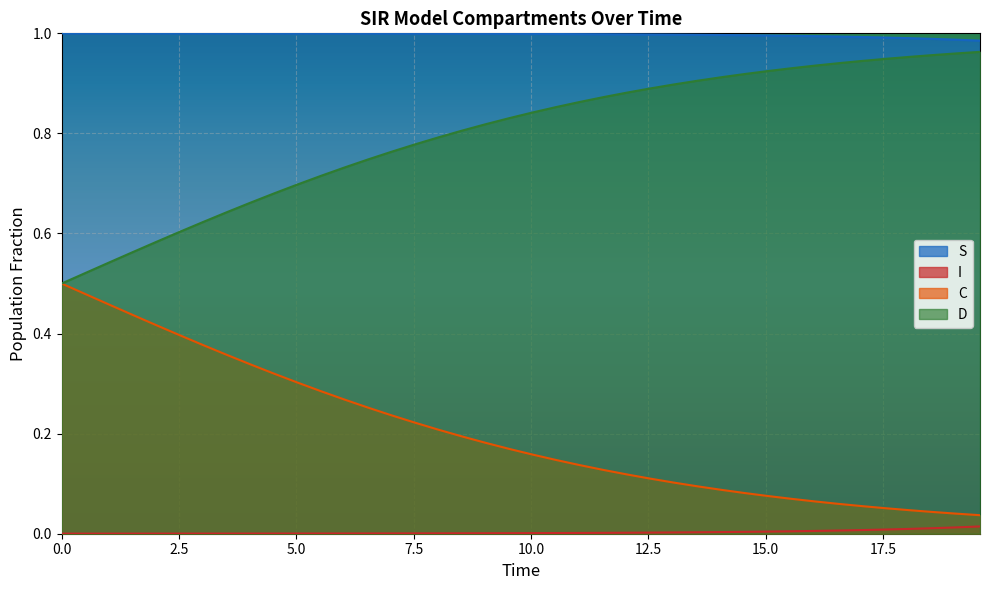

True or false: C and S intersect in this chart.

False